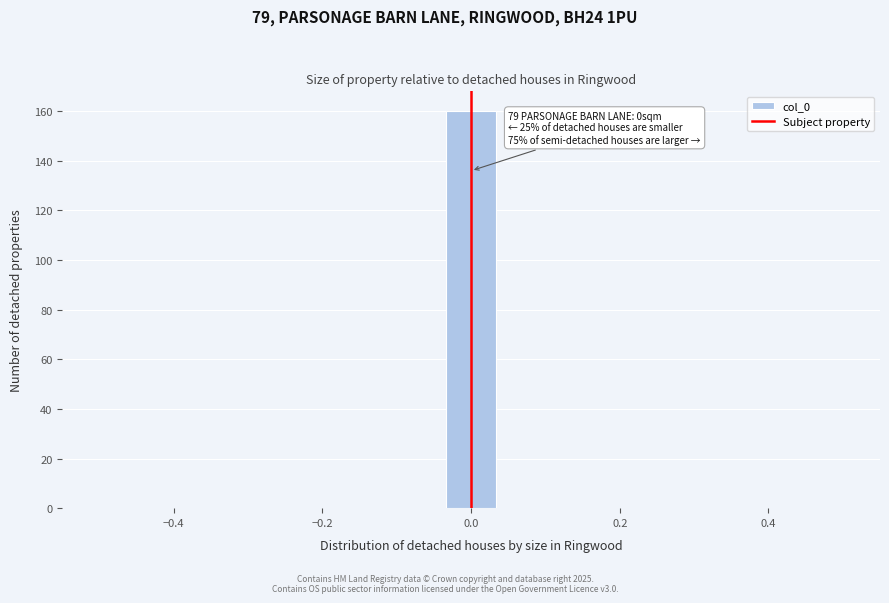

Around what value on the x-axis is the tallest bar? Give the approximate position of its centre, as read against the axis.

0.00